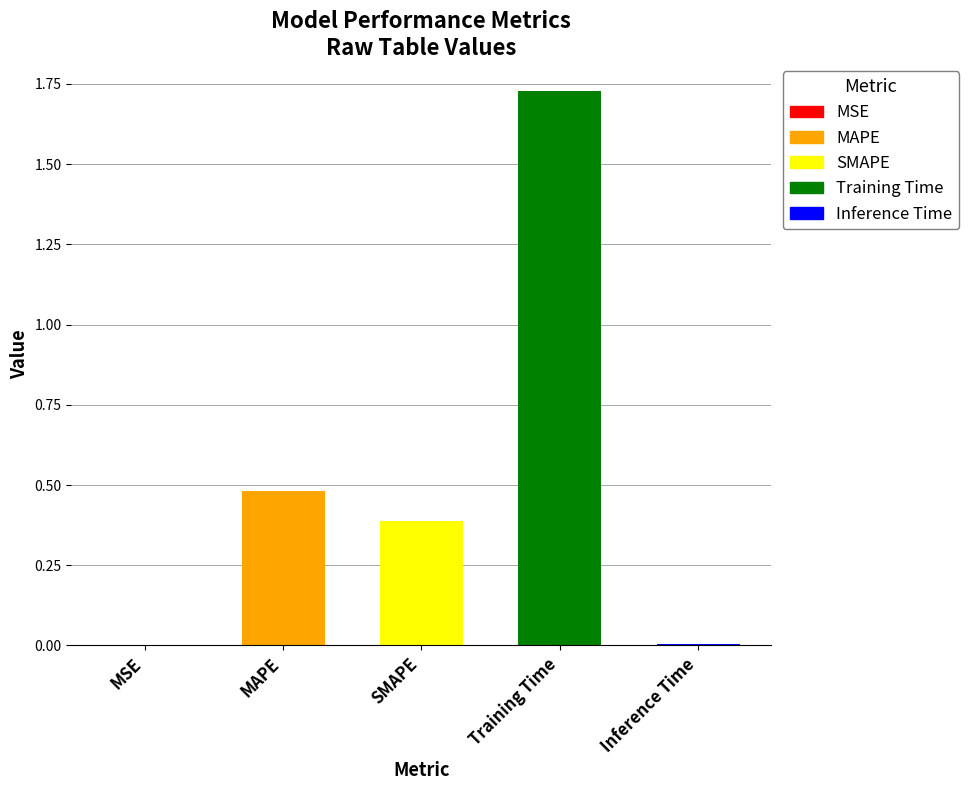

Read the value at MAPE.

0.5